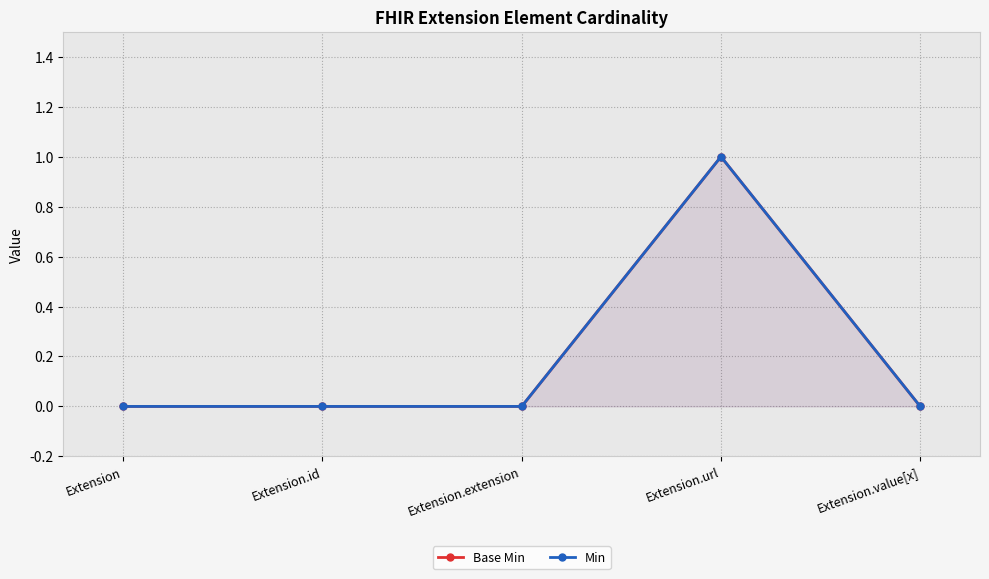

True or false: Base Min has more than 2 interior local peaks.

False